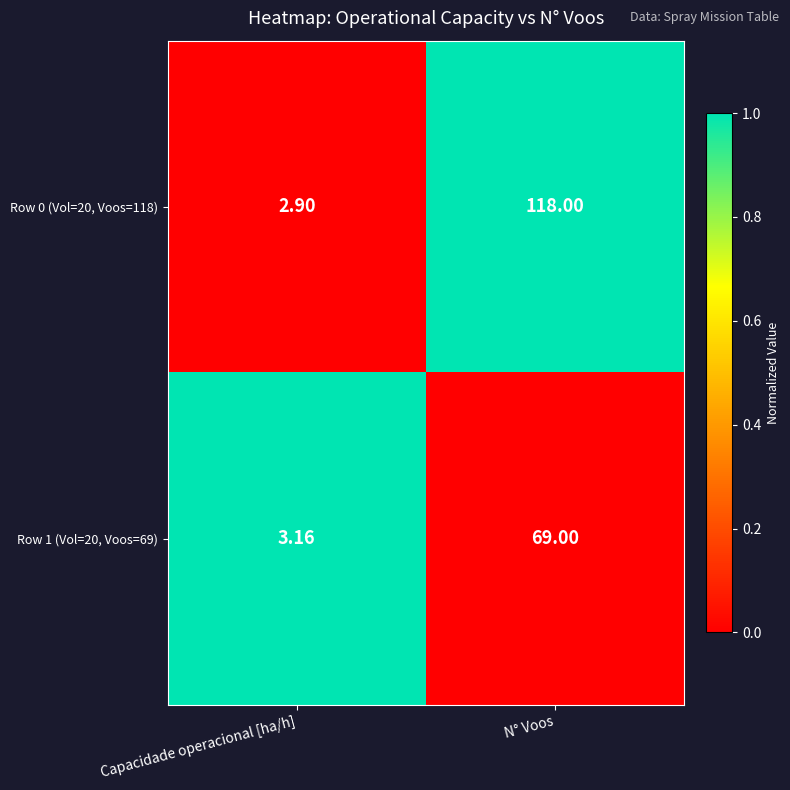

At which category does the chart reach its minimum across all series?

Capacidade operacional [ha/h]